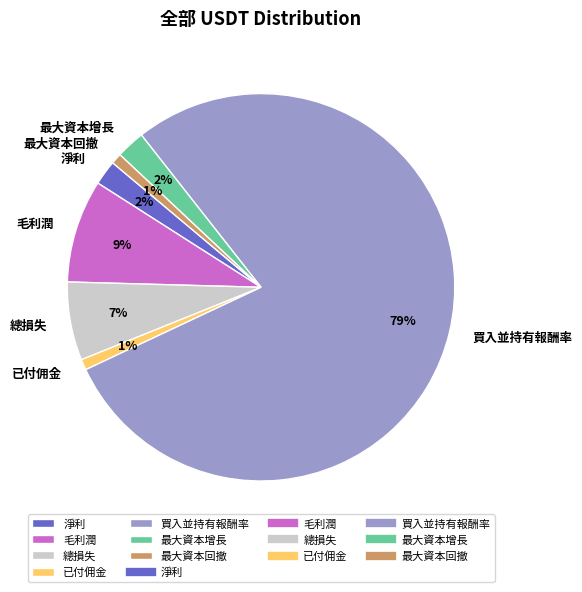

To the nearest percent, what is the combined percentage of 買入並持有報酬率 and 最大資本回撤?

79%